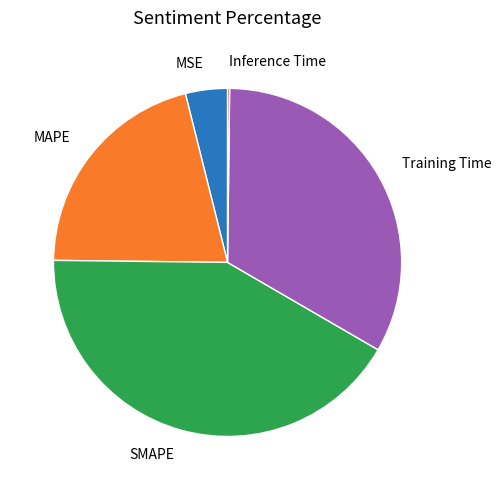

Which slice is the largest?

SMAPE